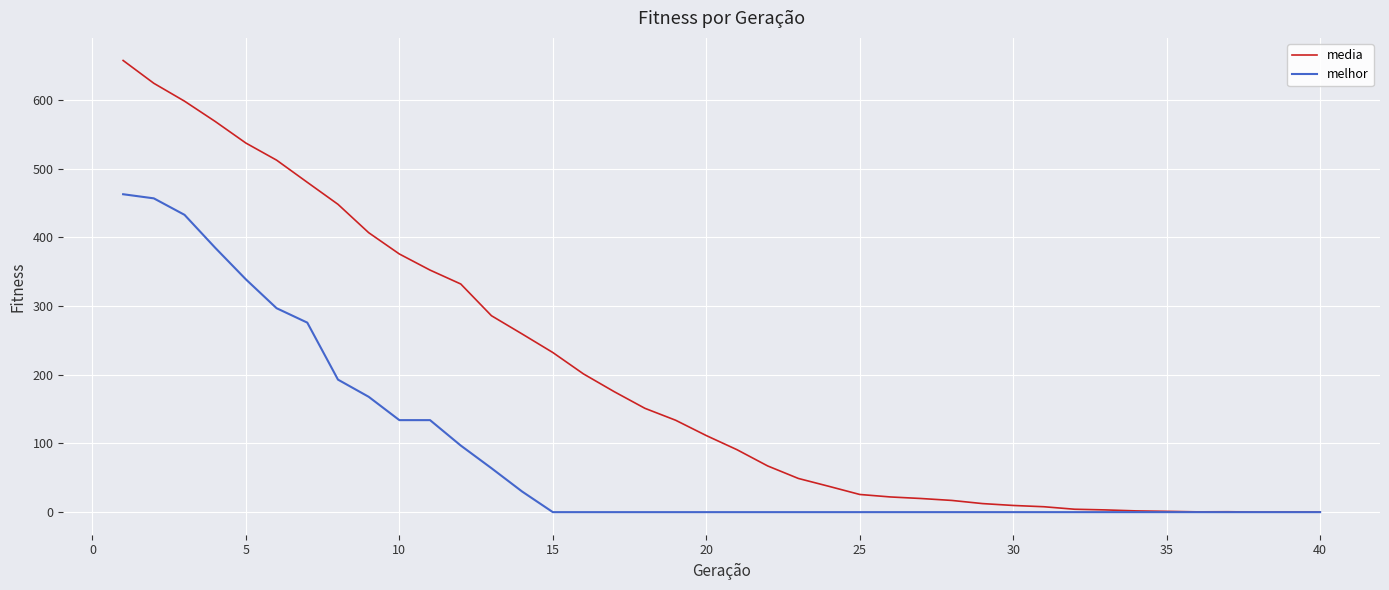

Which series has the largest total across all categories?

media